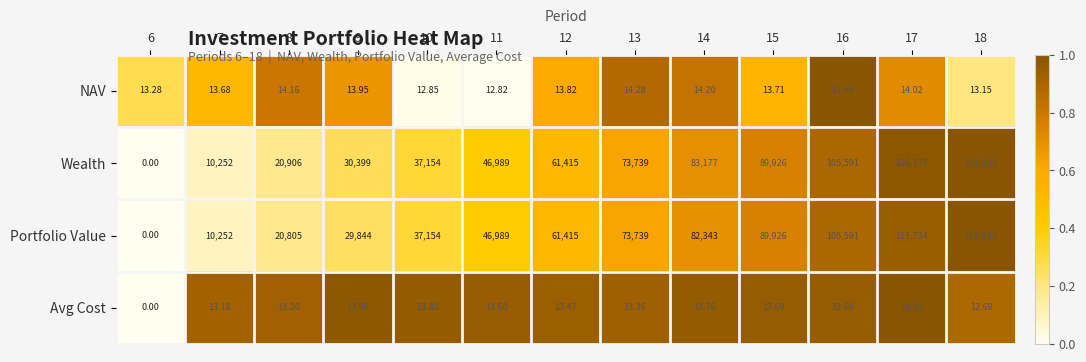

Is the value of Portfolio Value at 17 greater than the value of Wealth at 17?

No